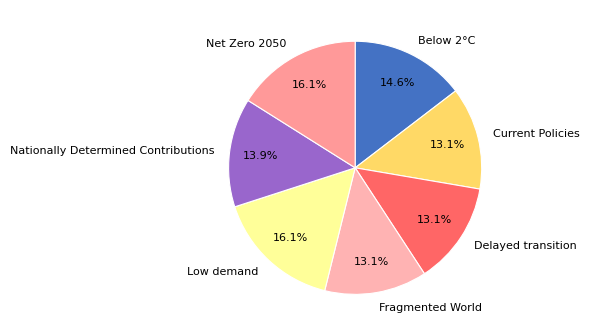

To the nearest percent, what portion does Nationally Determined Contributions represent?

14%